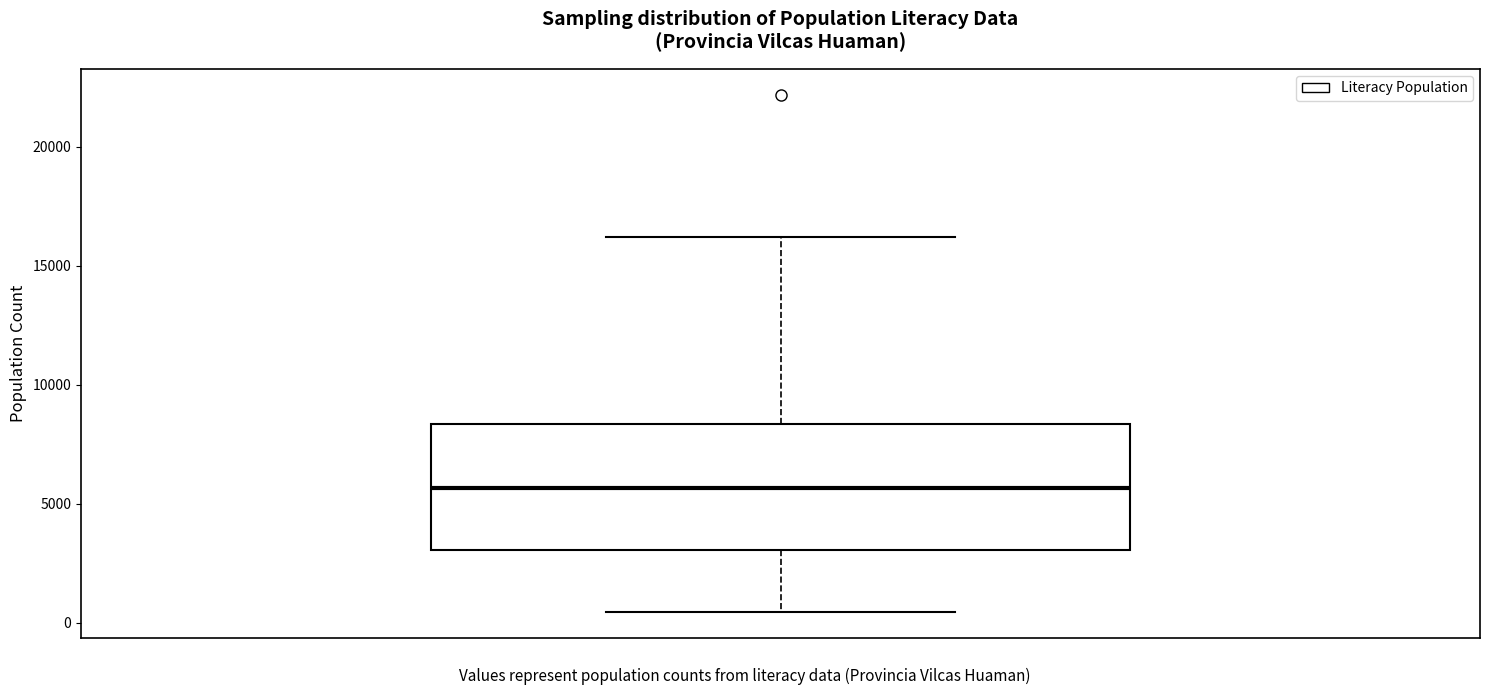

Where is the upper edge of the box on the y-axis? The values are not printed on the chart, so give them approximately, as read against the axis.

8500